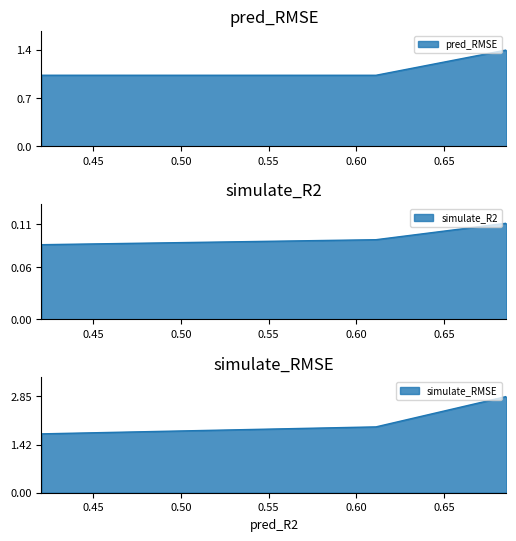

What is the sum of the simulate_RMSE values at r1 and r3?

4.6